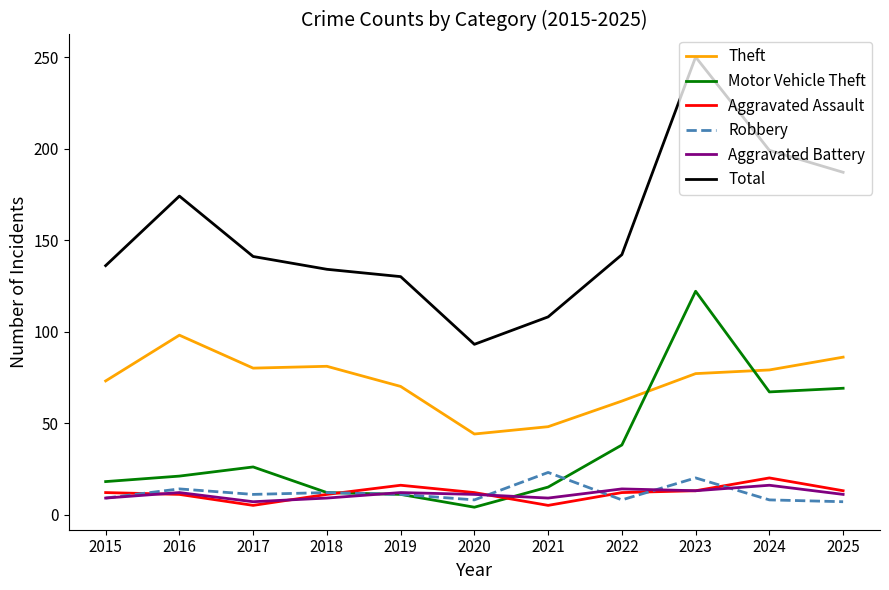

What is the highest value of the Total series?

250